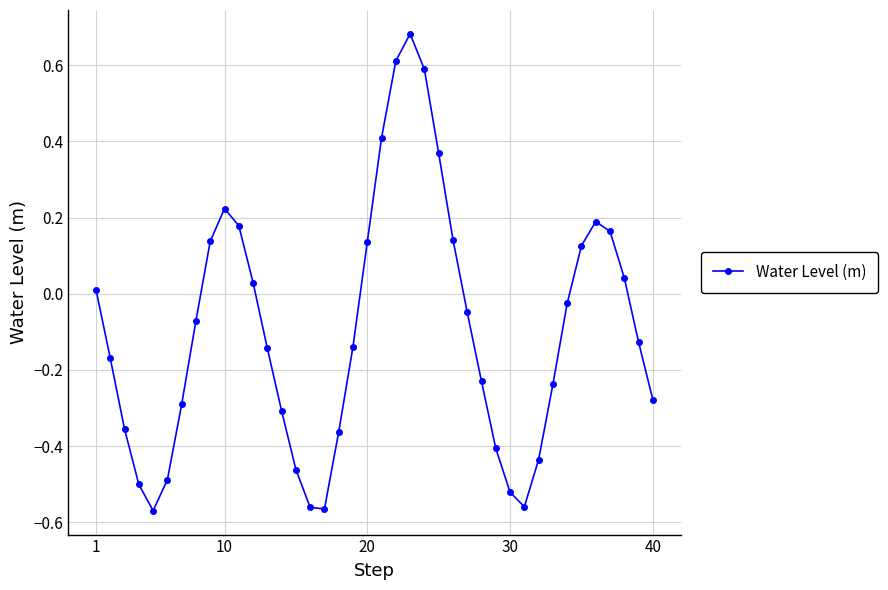

What is the difference between the second highest and second lowest values?

1.2